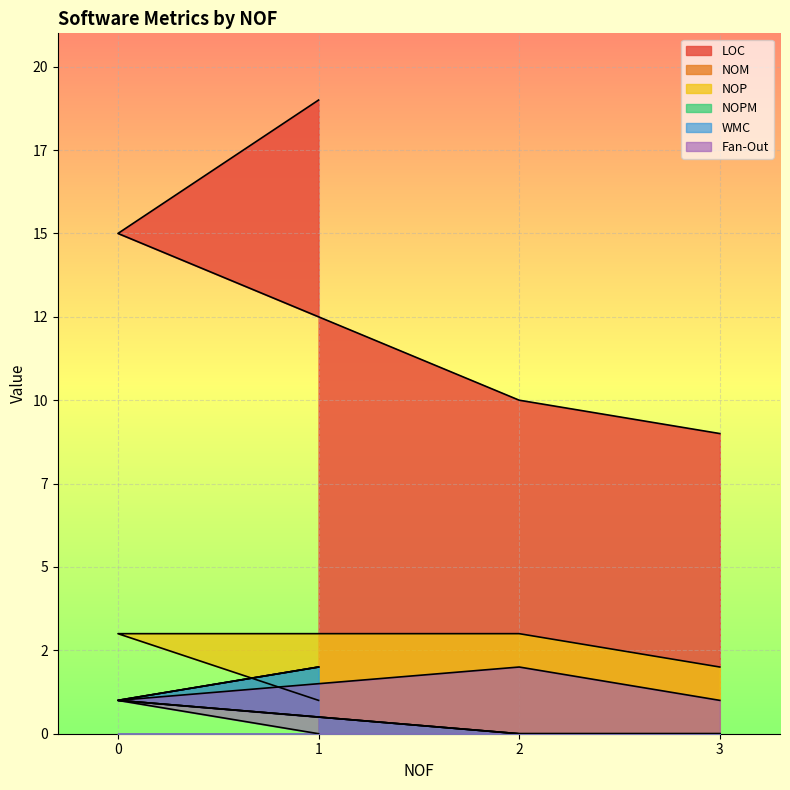

The value of NOP at 1 is 1. True or false?

False